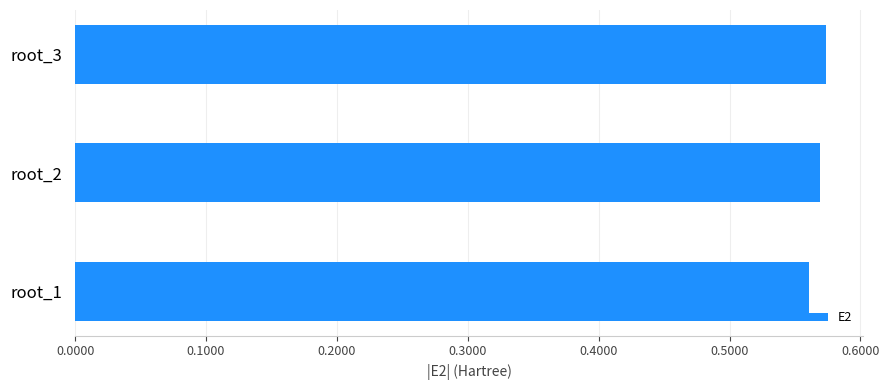

How many values are between 0 and 1?

3